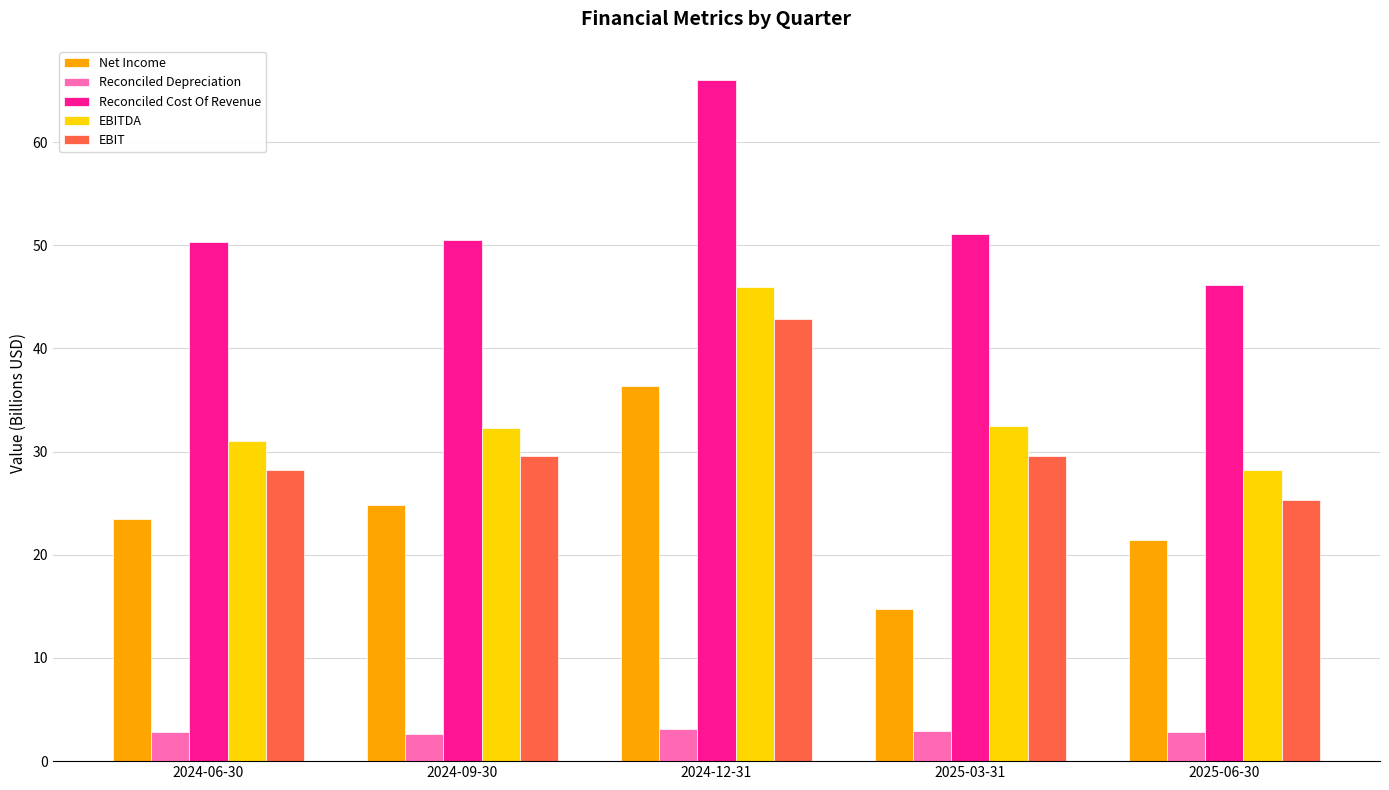

What position from the right is 2025-03-31?

2